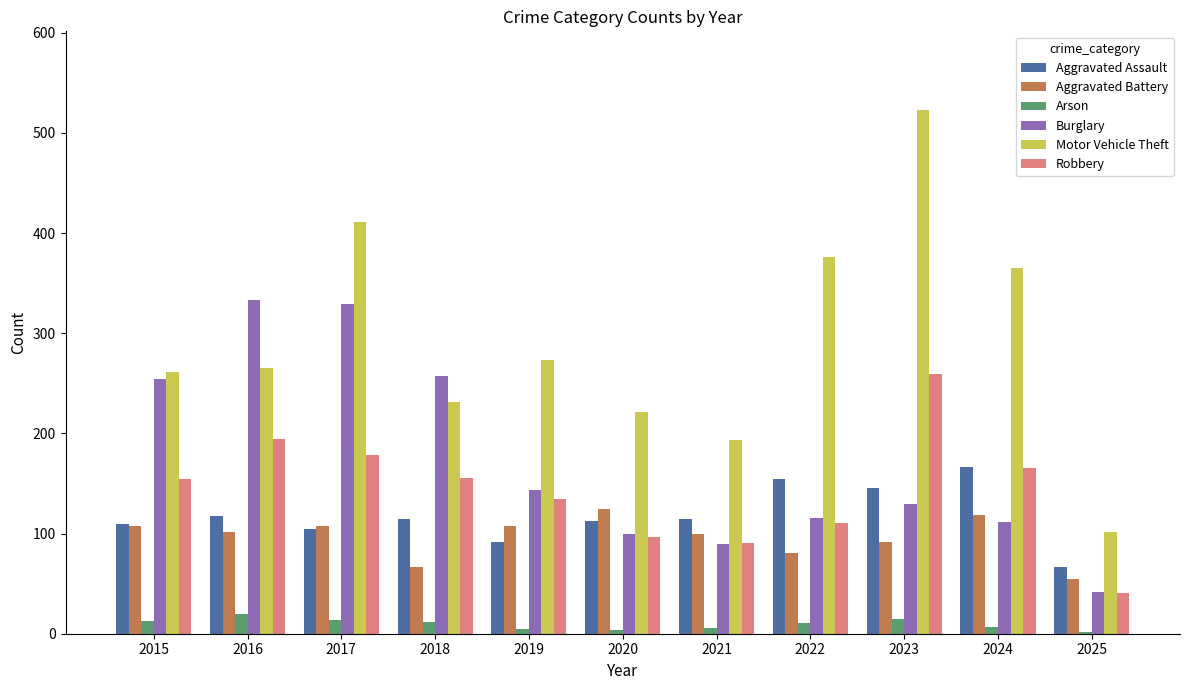

The value of Burglary at 2022 is 116. True or false?

True